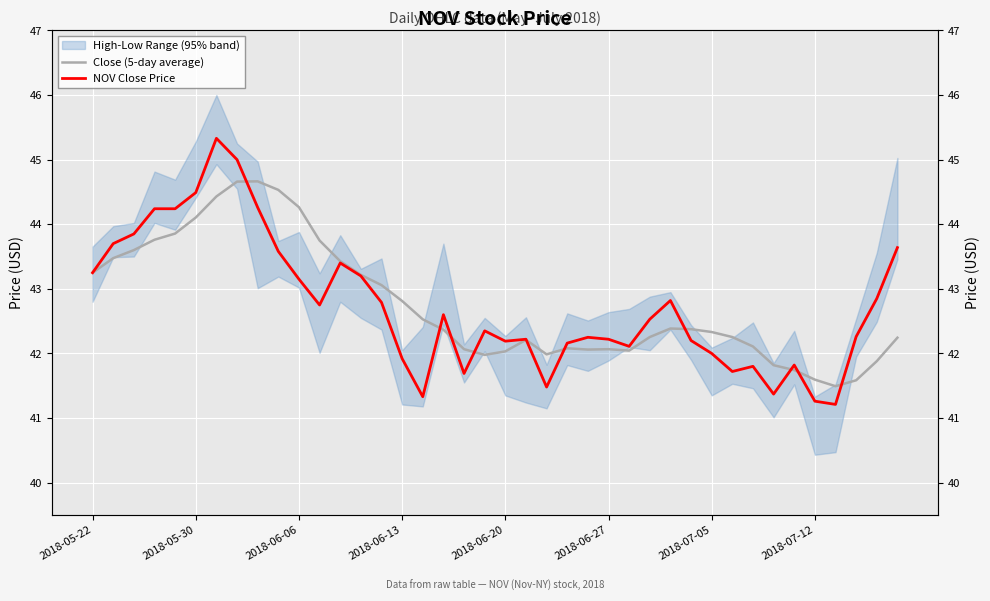

What is the difference between the maximum and minimum values in the NOV Close Price series?

4.1